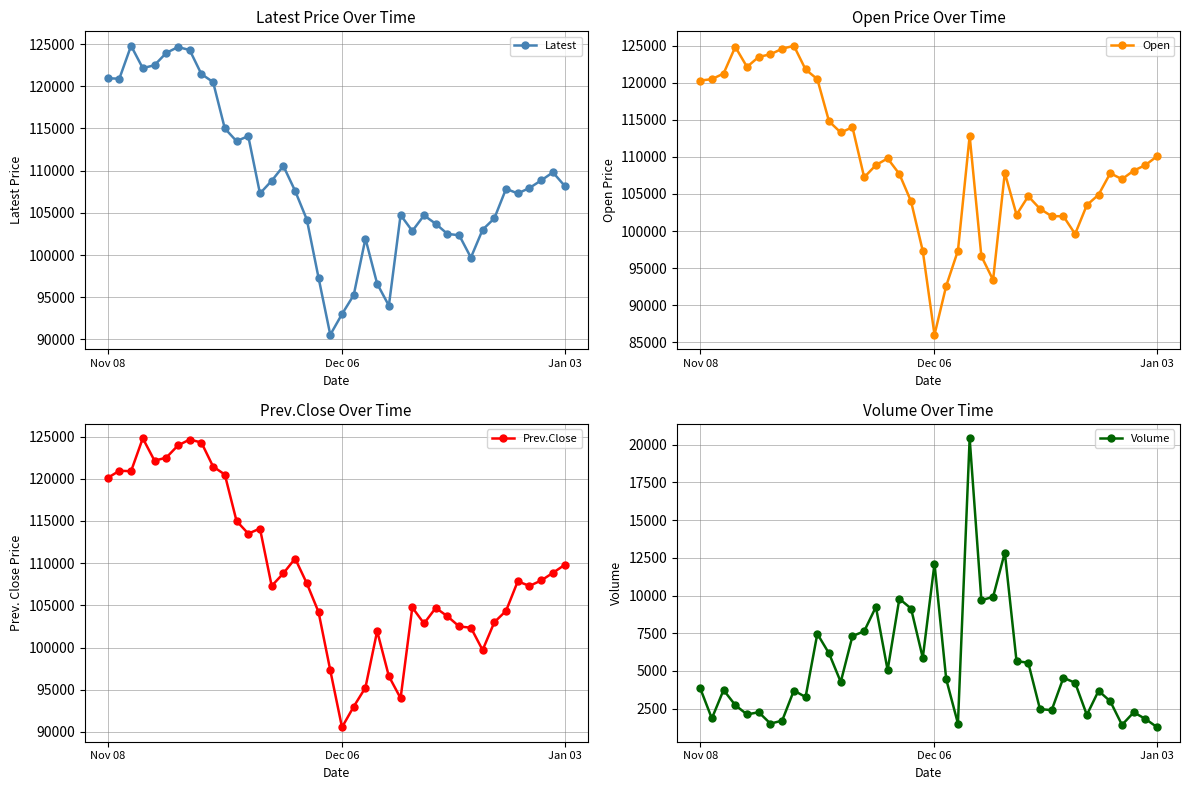

Which series changed the most between 5 and 36?

Open